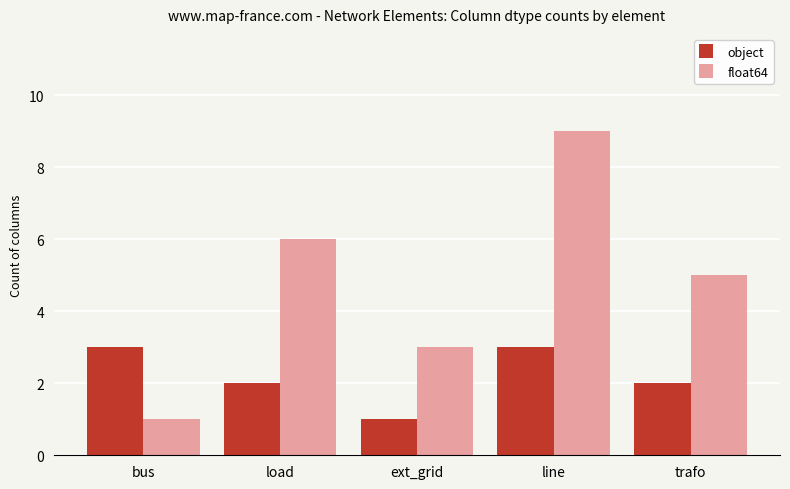

What is the difference between the highest and lowest values at ext_grid?

2